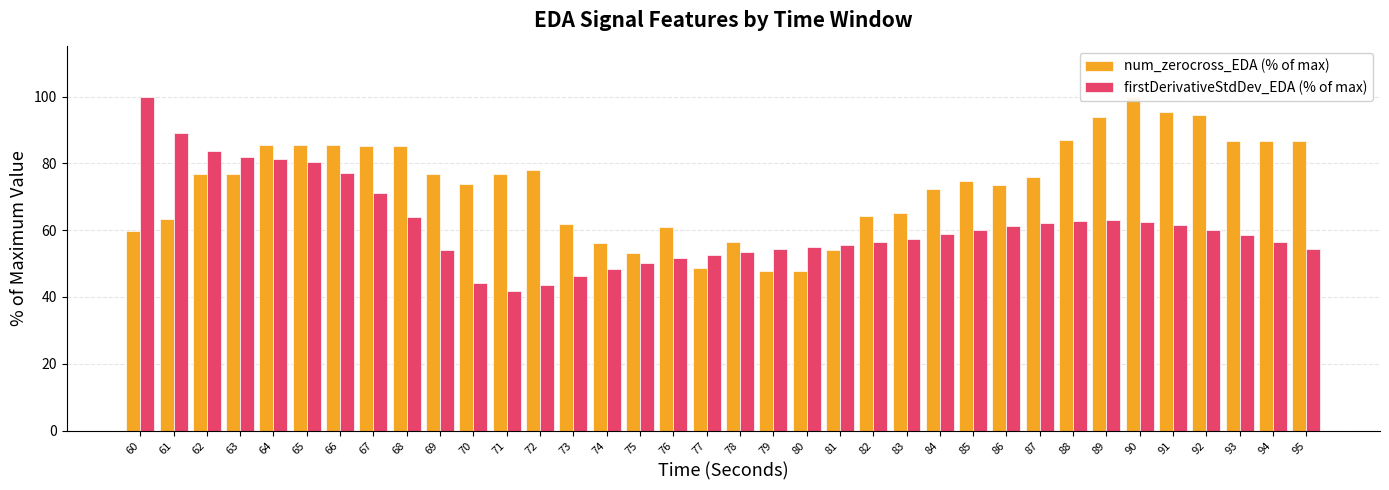

The value of firstDerivativeStdDev_EDA (% of max) at 80 is 55.0. True or false?

True